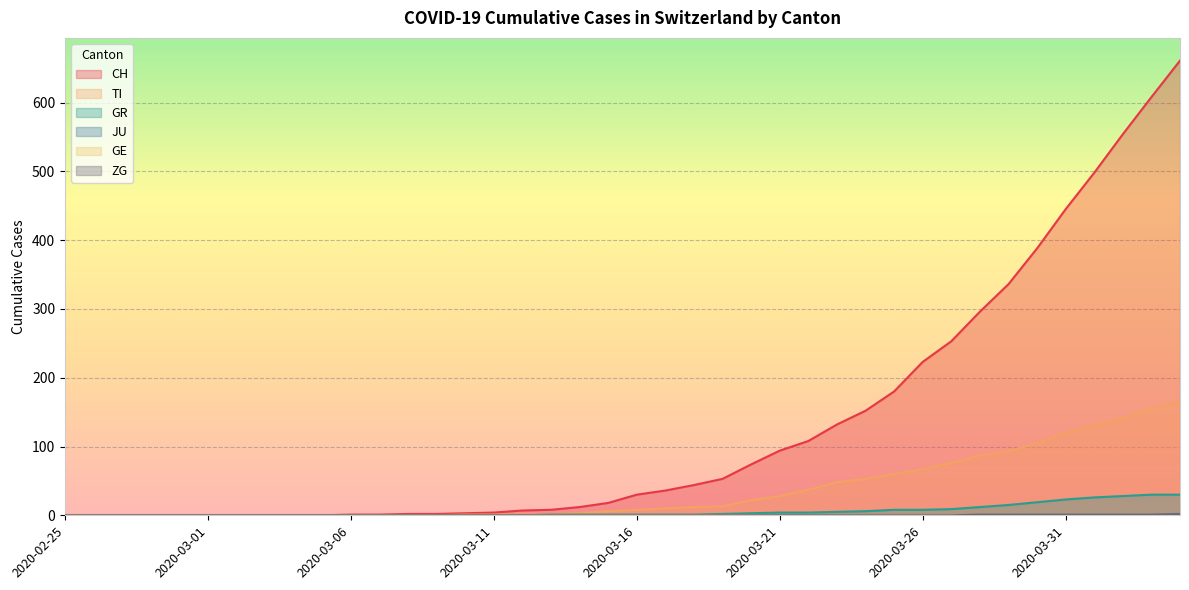

How many lines are shown in the chart?

6